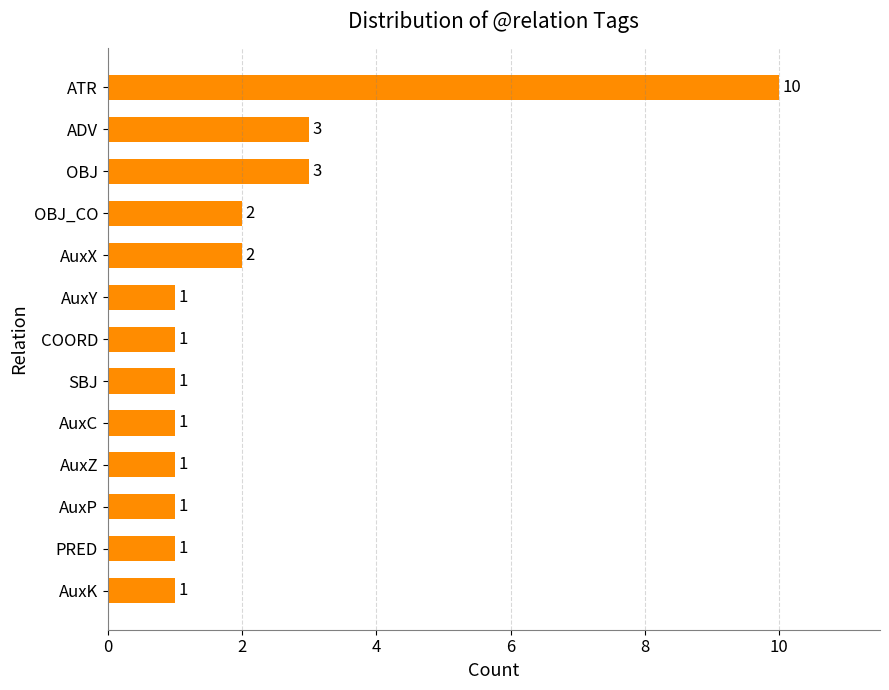

The chart shows a value of 1 at AuxY. True or false?

True